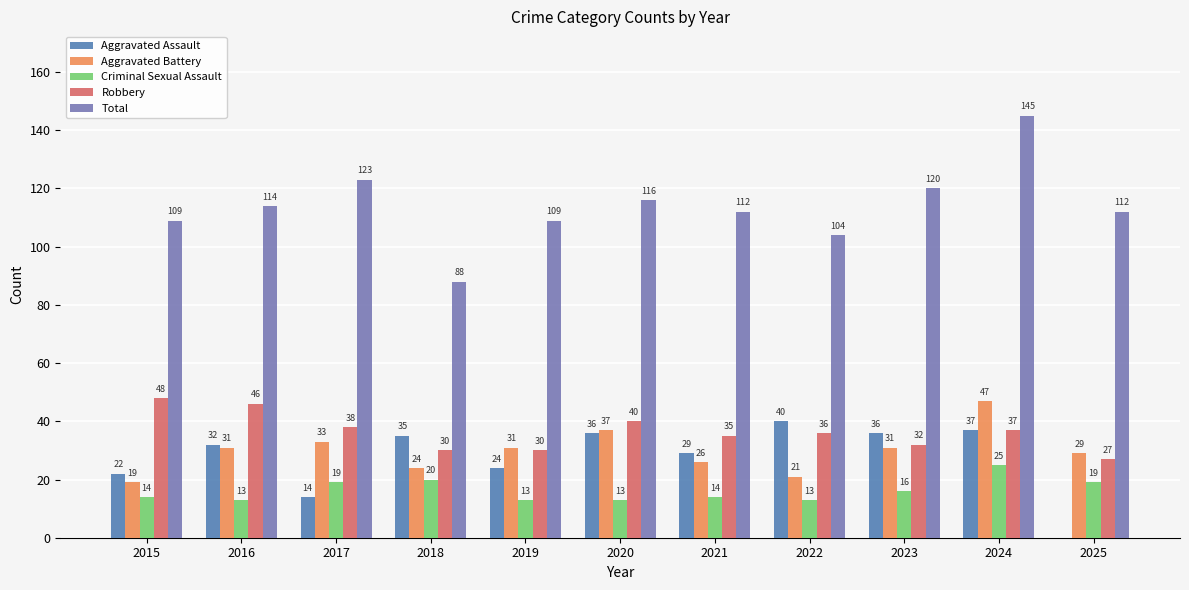

What is the sum of the Robbery values at 2022 and 2019?

66